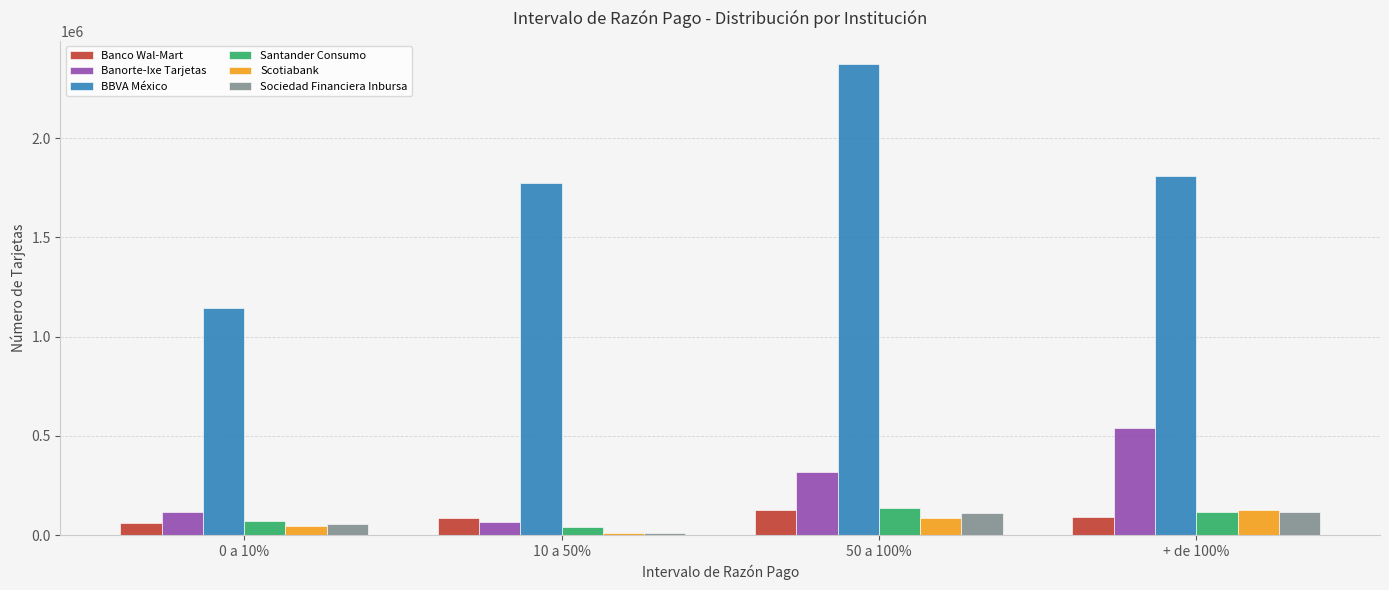

What is the value of the Santander Consumo bar at the 1st from the left?

73828